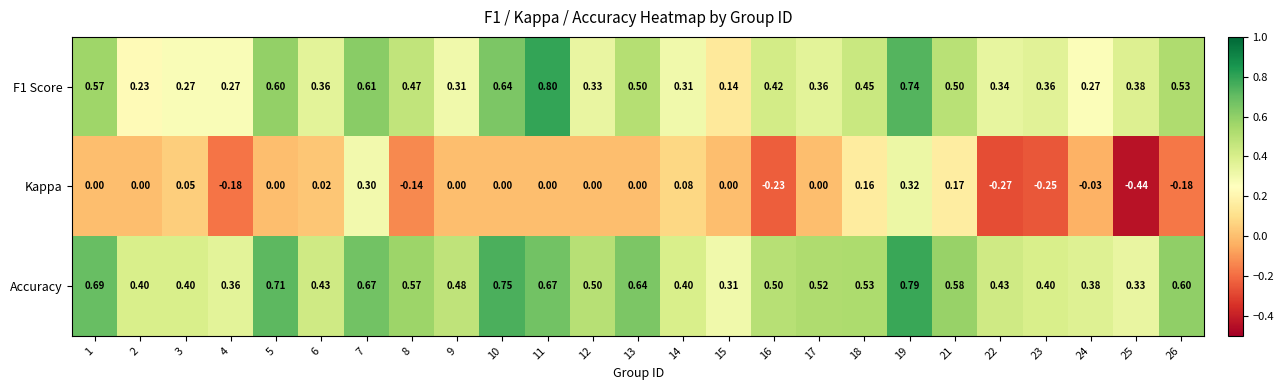

Is the value of Kappa at 13 greater than the value of F1 Score at 17?

No